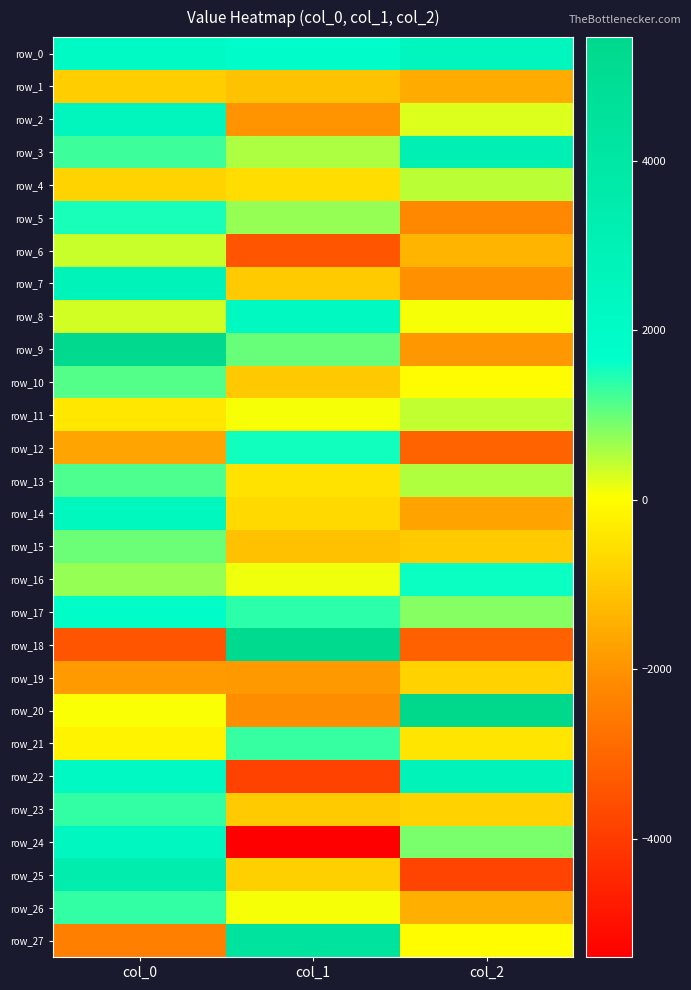

Which series has the widest spread of values?

row_18